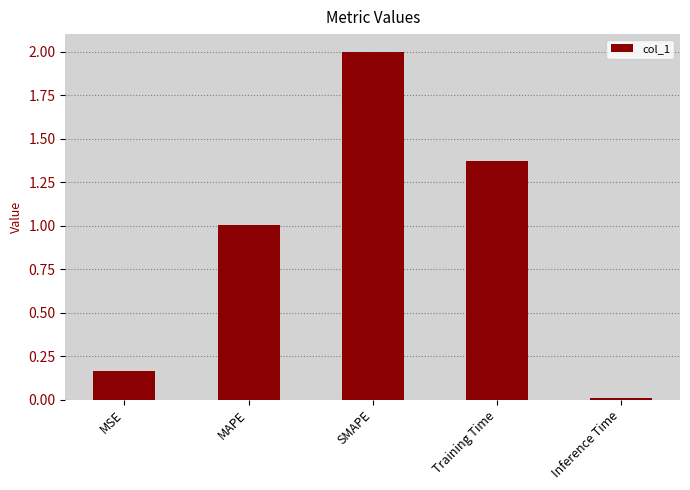

What value does the data have at MAPE?

1.0